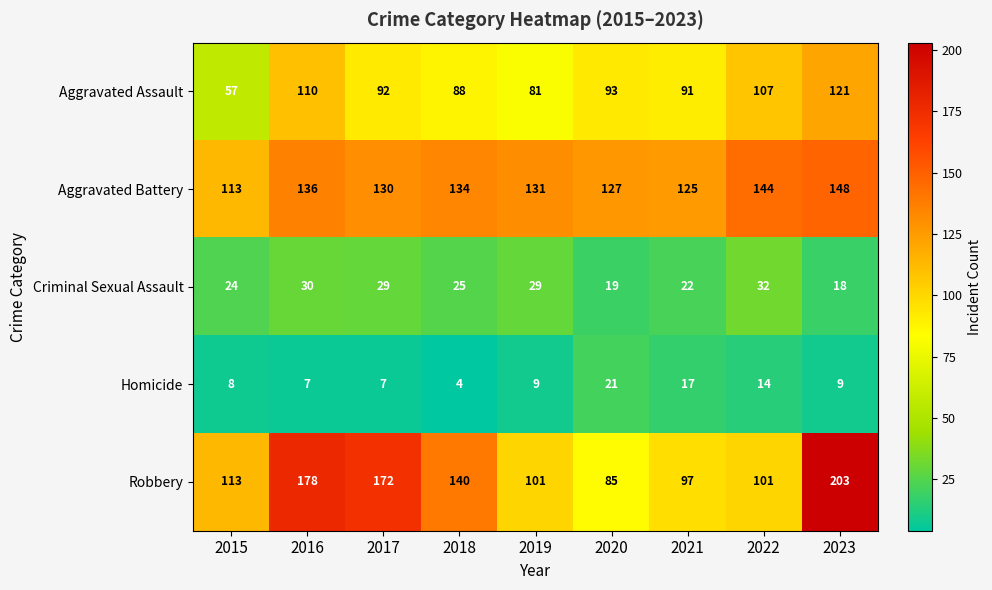

At which category does the chart reach its minimum across all series?

2018